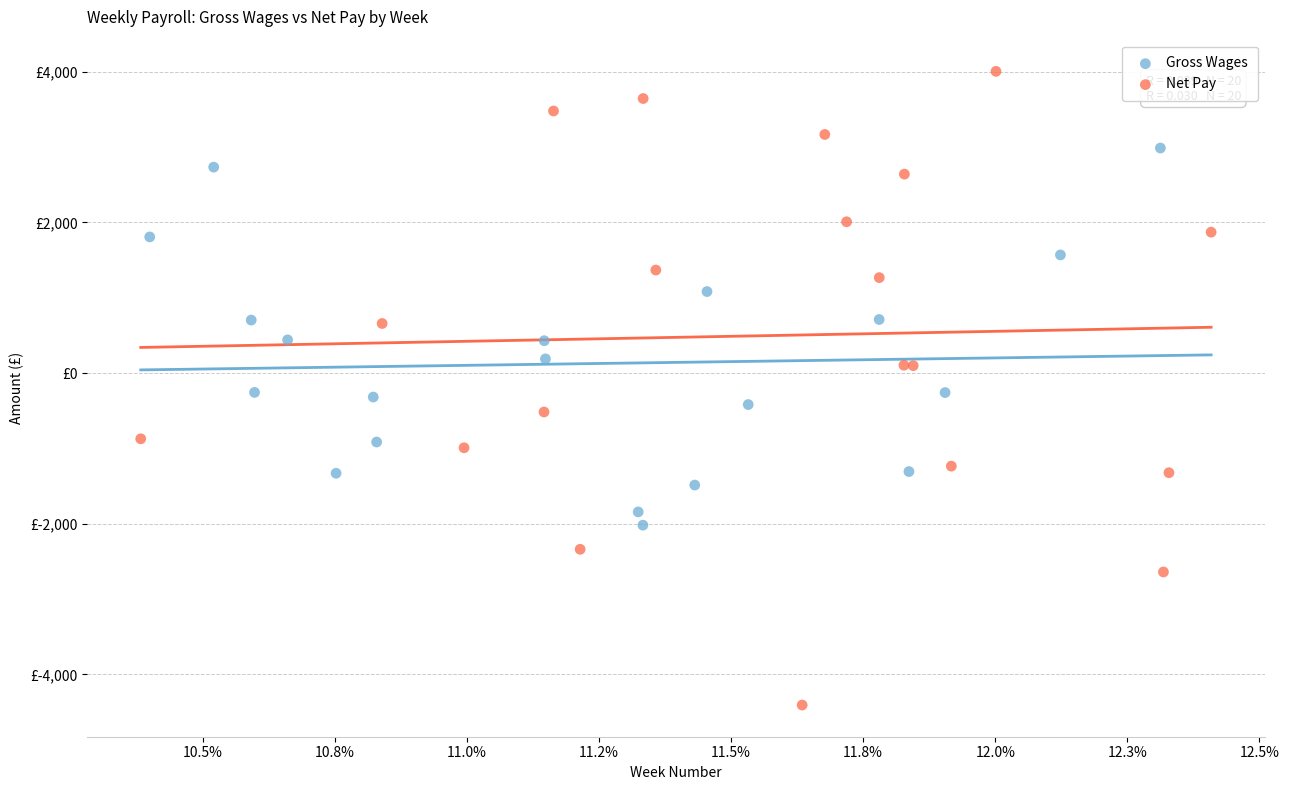

Which series contains the highest Y value?

Net Pay